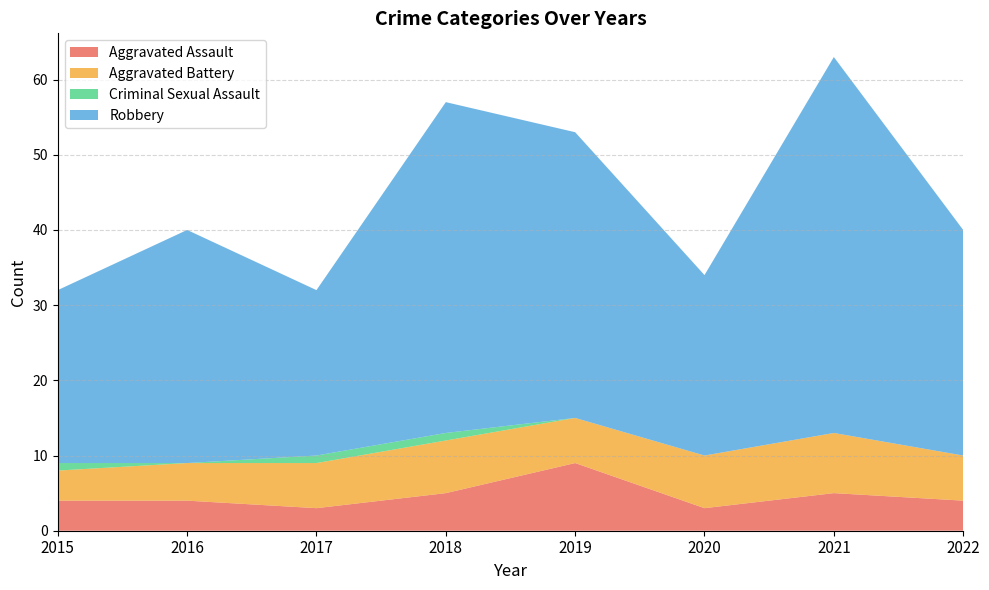

Reading left to right, transcribe all the data shown in this chart.

Aggravated Assault: 4	4	3	5	9	3	5	4
Aggravated Battery: 4	5	6	7	6	7	8	6
Criminal Sexual Assault: 1	0	1	1	0	0	0	0
Robbery: 23	31	22	44	38	24	50	30